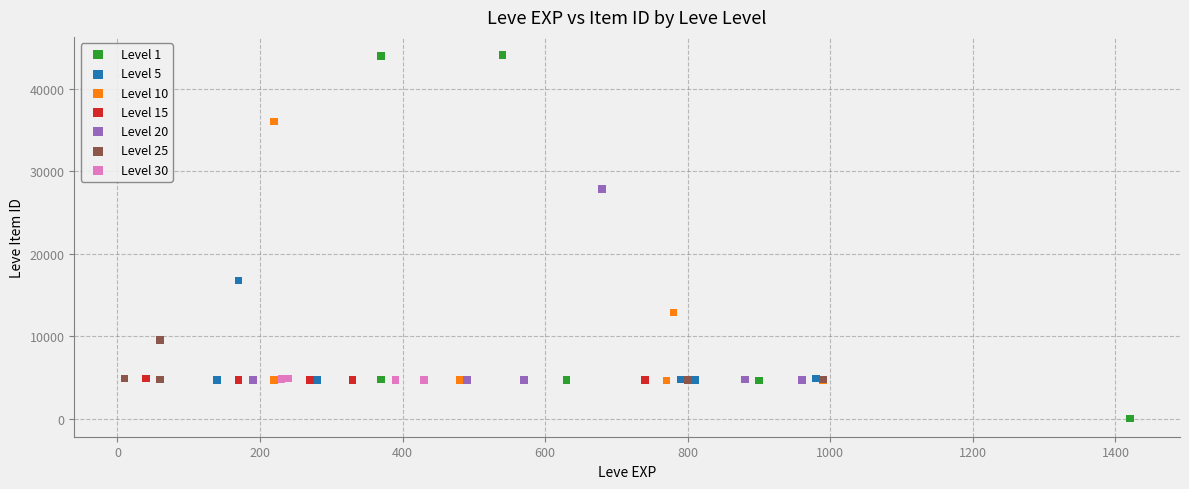

What are all the series names shown in the legend?

Level 1, Level 5, Level 10, Level 15, Level 20, Level 25, Level 30